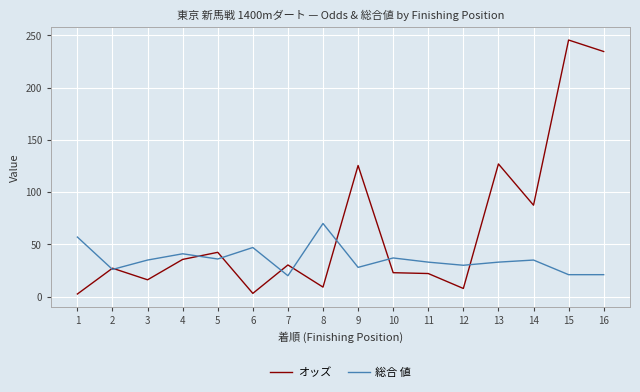

Between 6 and 13, which series saw the biggest shift?

オッズ